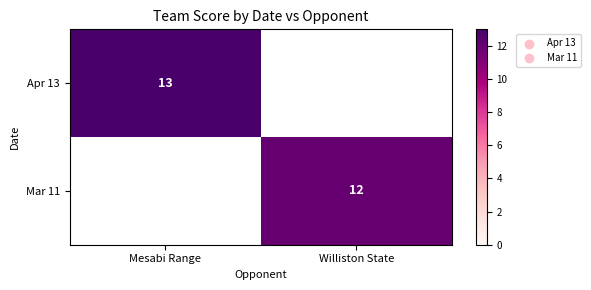

Is the value of Apr 13 at Mesabi Range greater than the value of Mar 11 at Williston State?

Yes